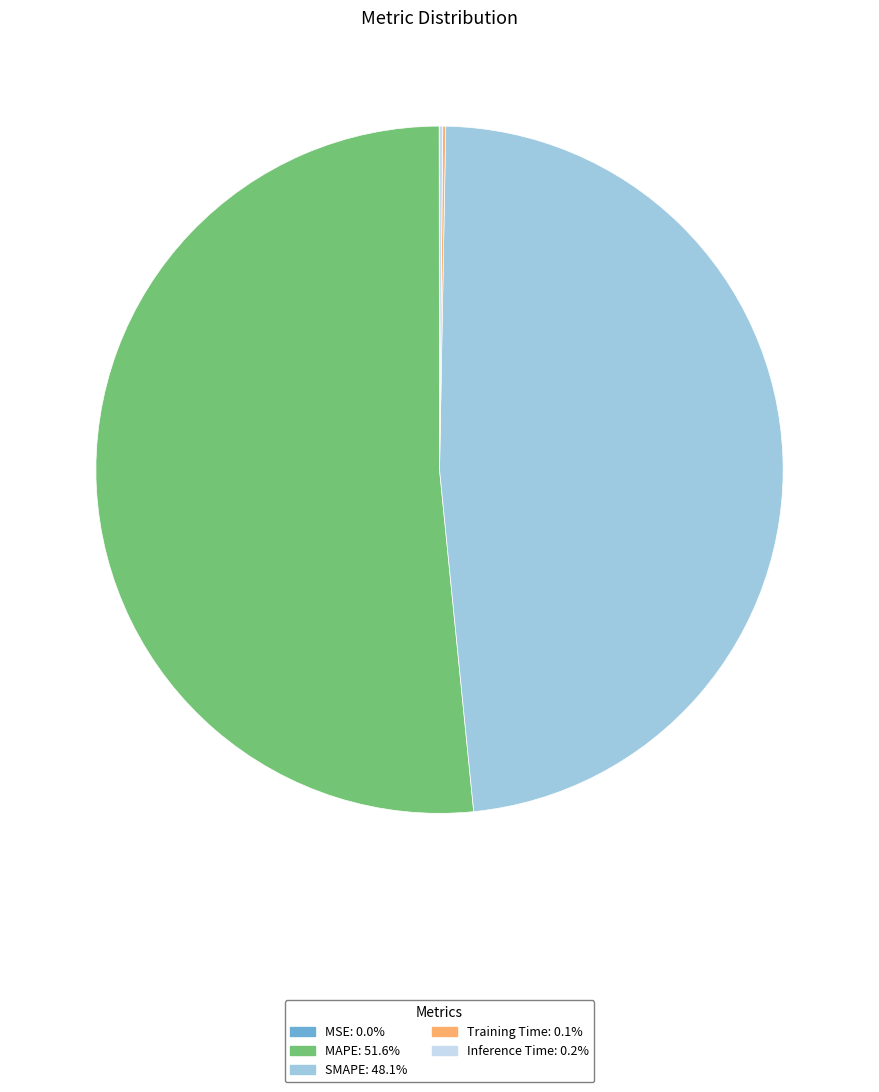

What is the largest slice in the pie chart?

MAPE